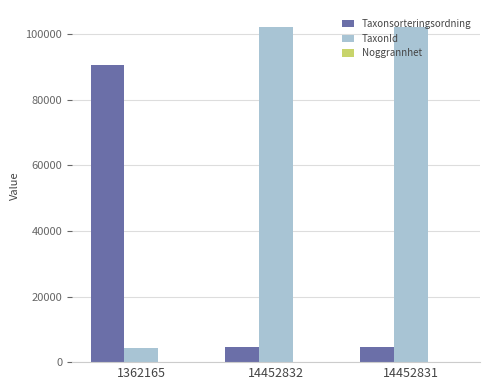

The TaxonId series shows 102306 at 14452831. True or false?

True